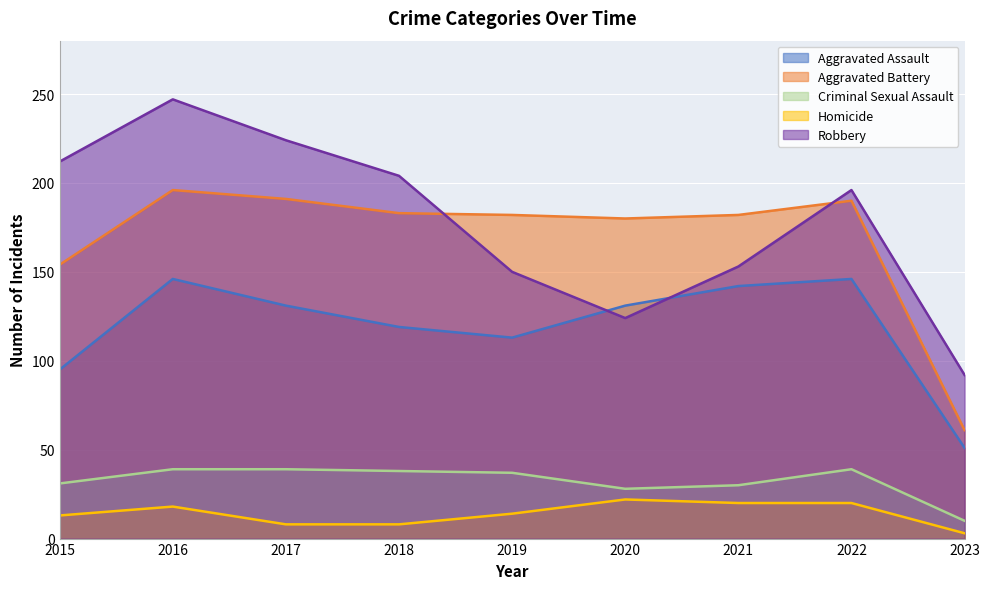

At which category does the chart reach its minimum across all series?

2023